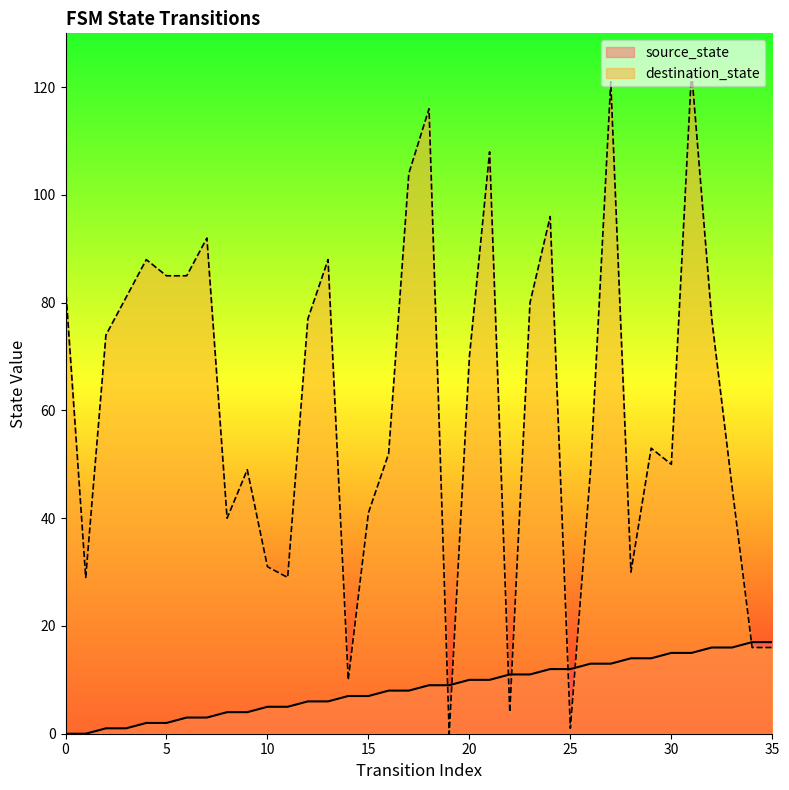

What is the difference between the maximum and minimum values in the destination_state series?

123